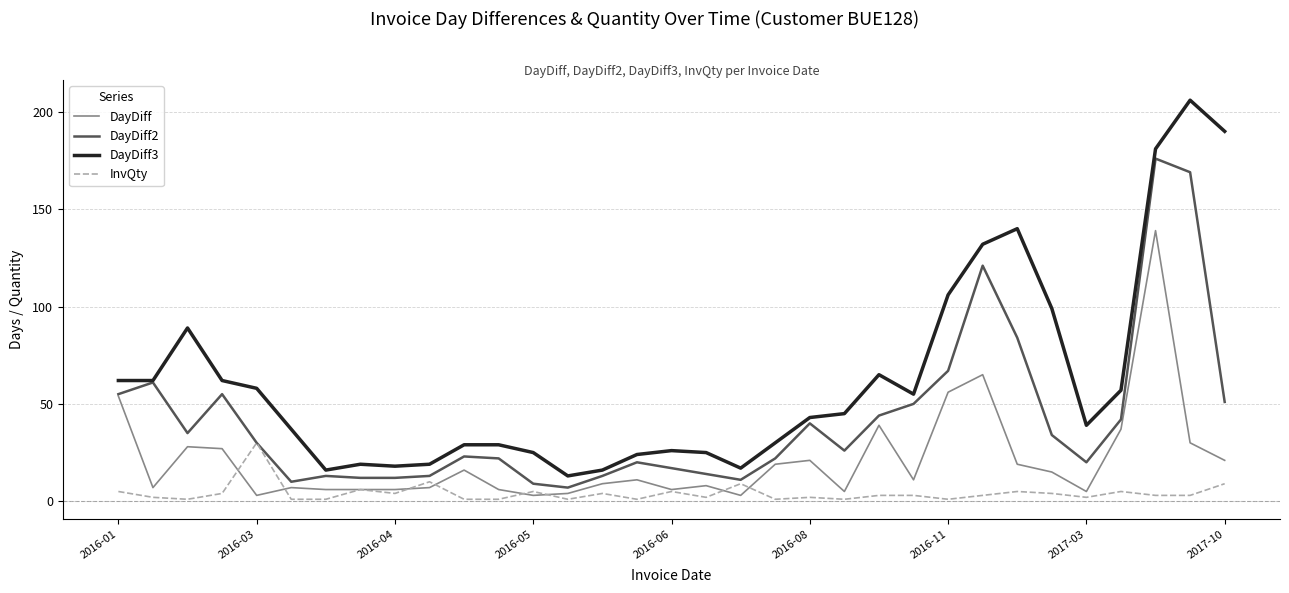

What is the maximum value for DayDiff3?

206